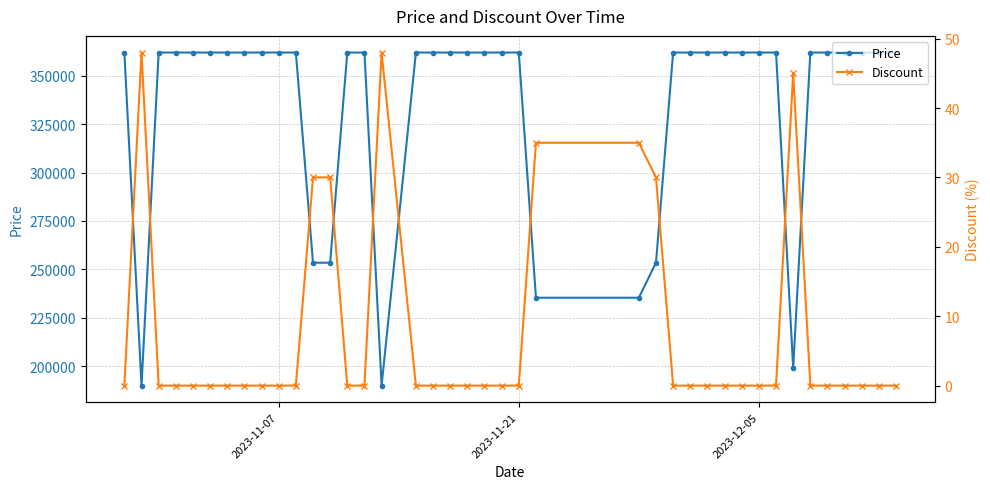

How many values in Discount are above zero?

8